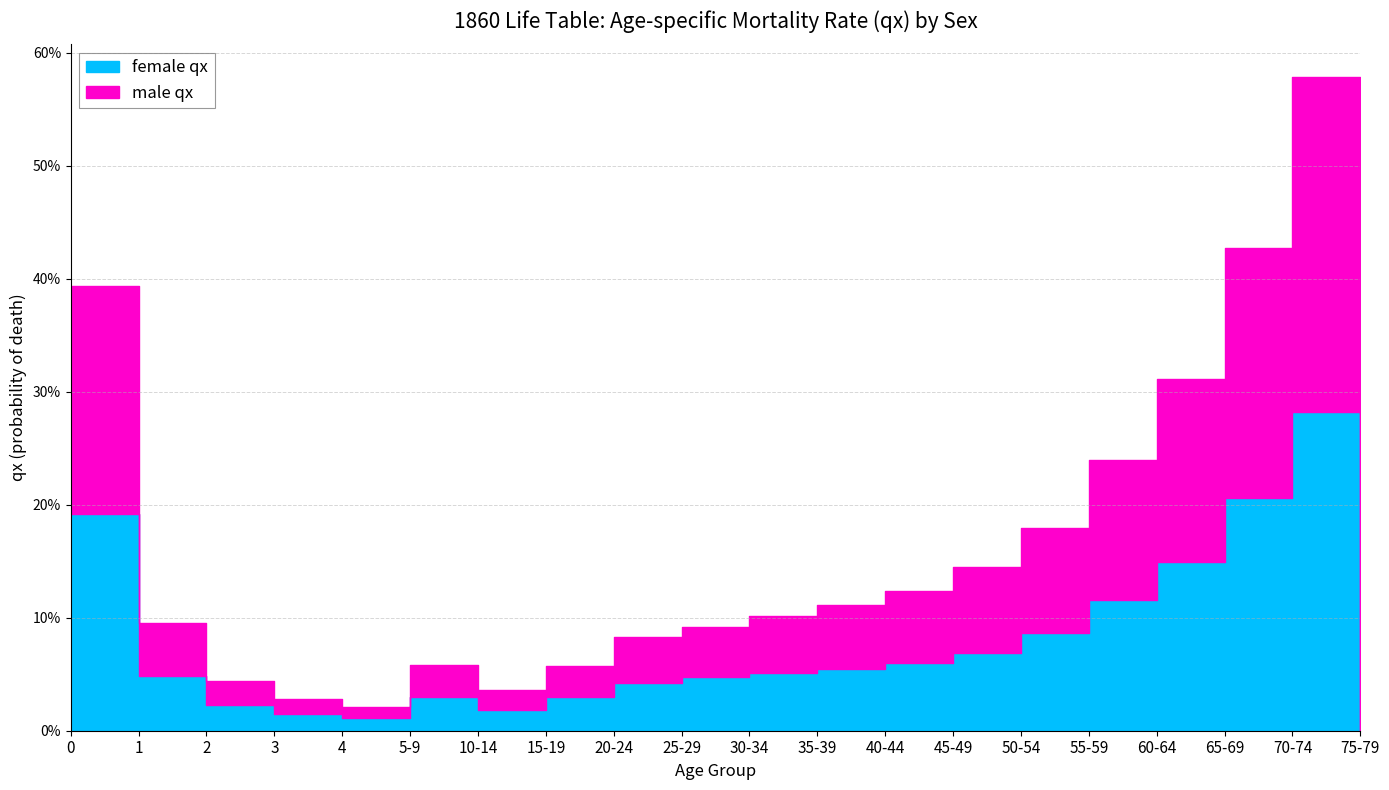

List the labels in order of female qx value, smallest first.

75-79, 4, 3, 10-14, 2, 5-9, 15-19, 20-24, 25-29, 1, 30-34, 35-39, 40-44, 45-49, 50-54, 55-59, 60-64, 0, 65-69, 70-74